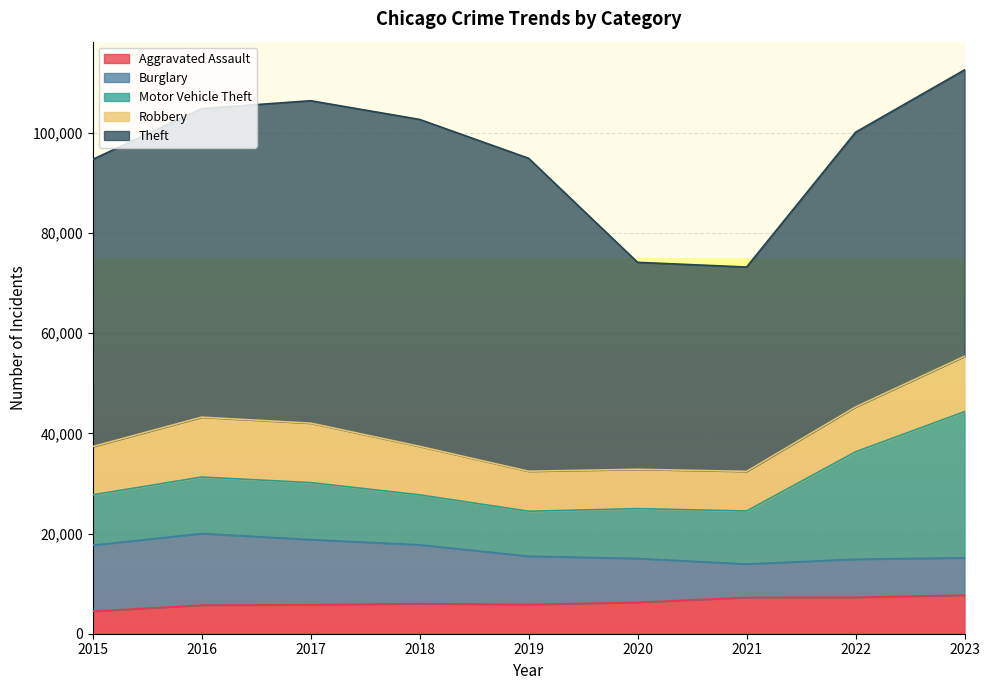

The value of Theft at 2016 is 61622. True or false?

True